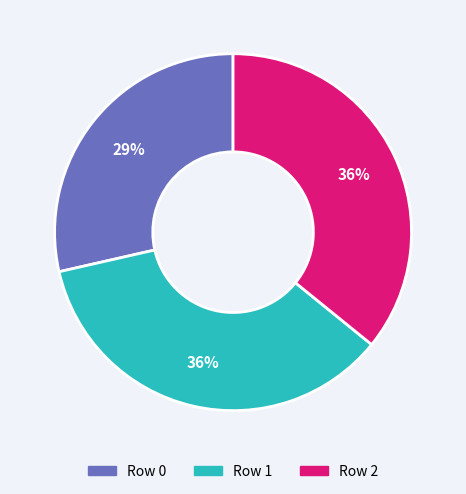

Does any single category account for the majority?

No